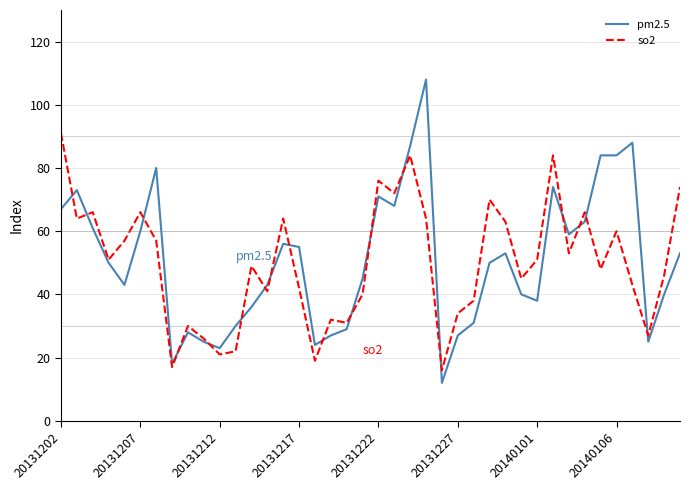

What are all the series names shown in the legend?

pm2.5, so2